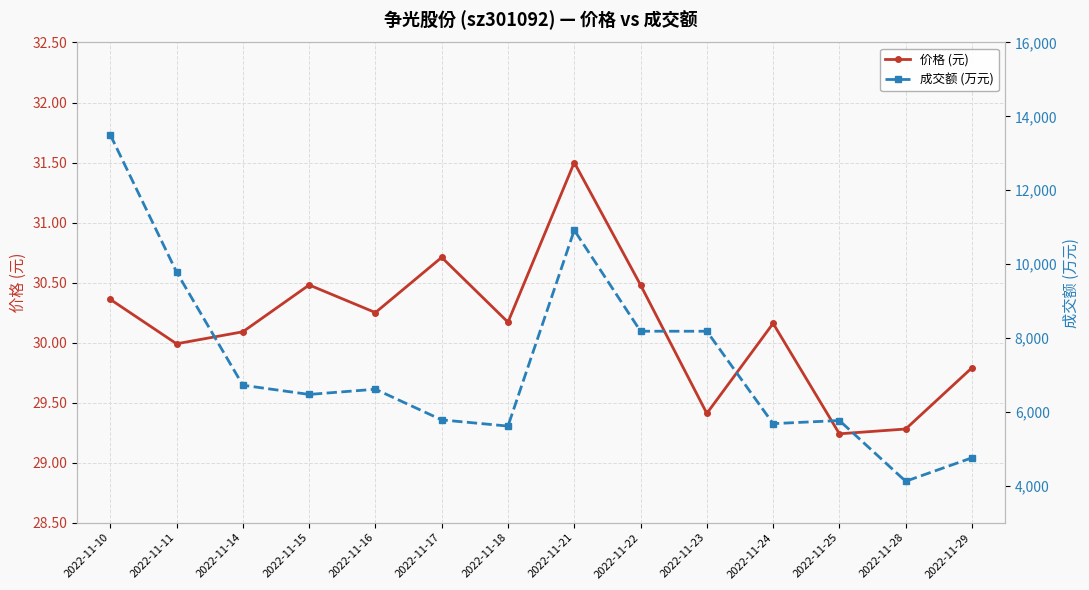

What is the spread (max minus min) of values at 2022-11-15?

6440.5